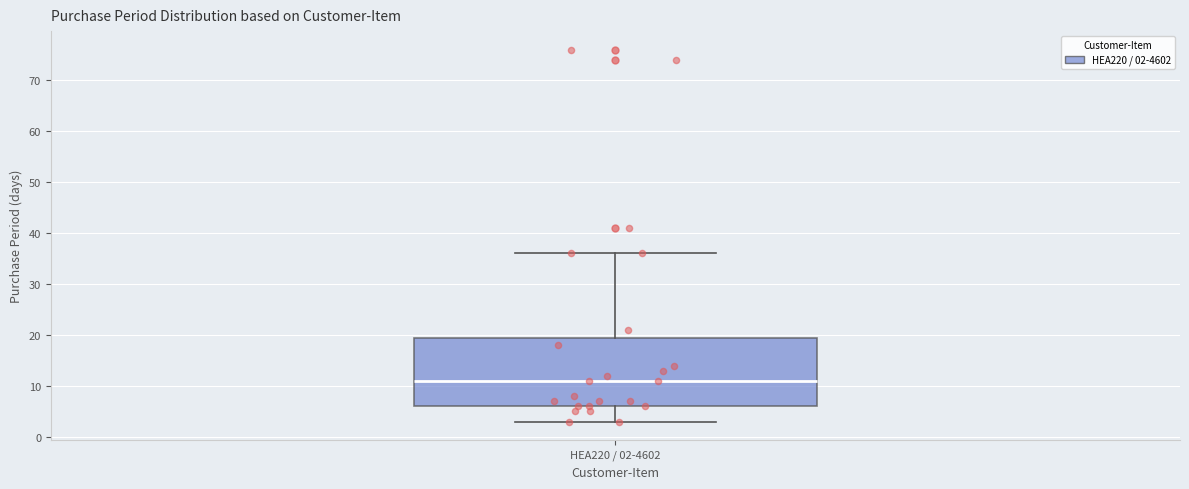

Where does the upper whisker of the box for HEA220 / 02-4602 end on the y-axis? The values are not printed on the chart, so give them approximately, as read against the axis.

36